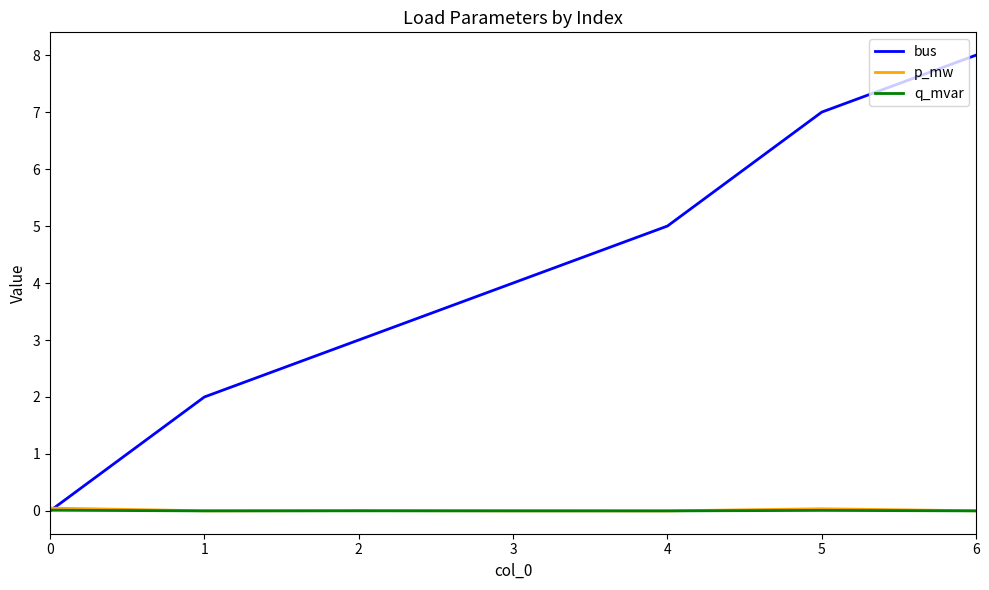

Which series changed the most between 1 and 3?

bus